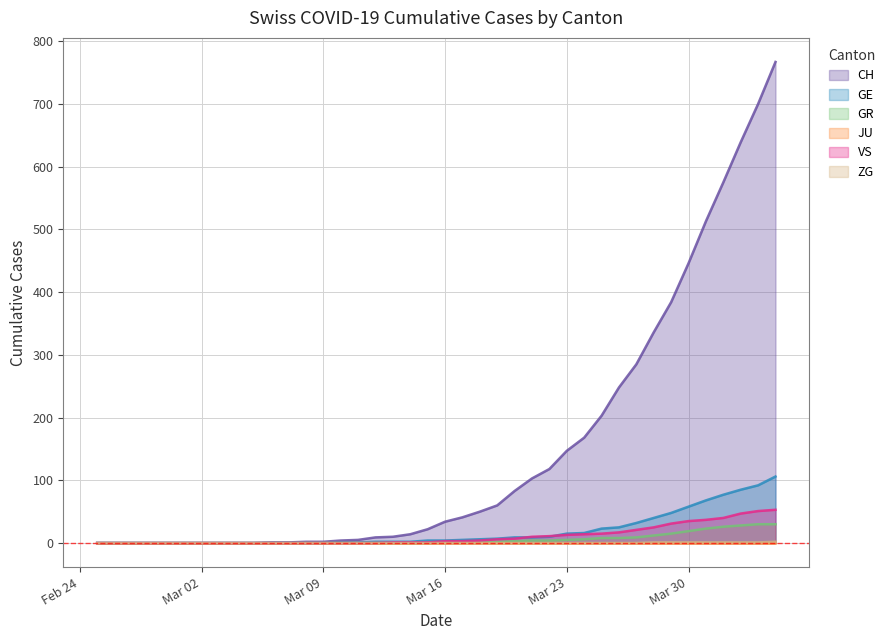

What is the value of the GR point at the 29th from the left?

6